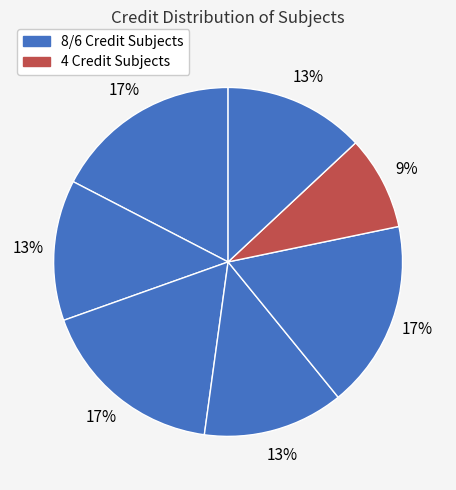

How many segments does this pie chart have?

7